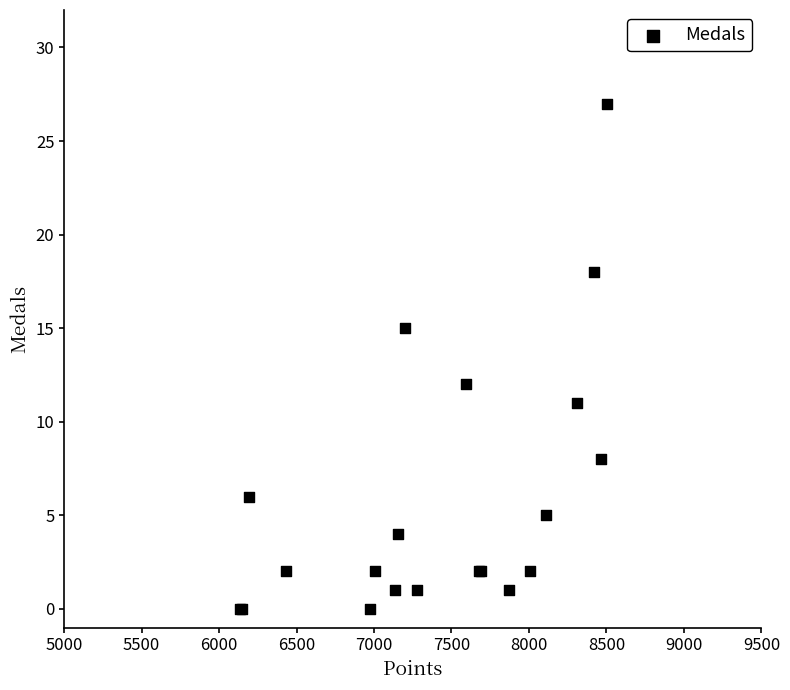

What Y value in the scatter plot is closest to 13?

12